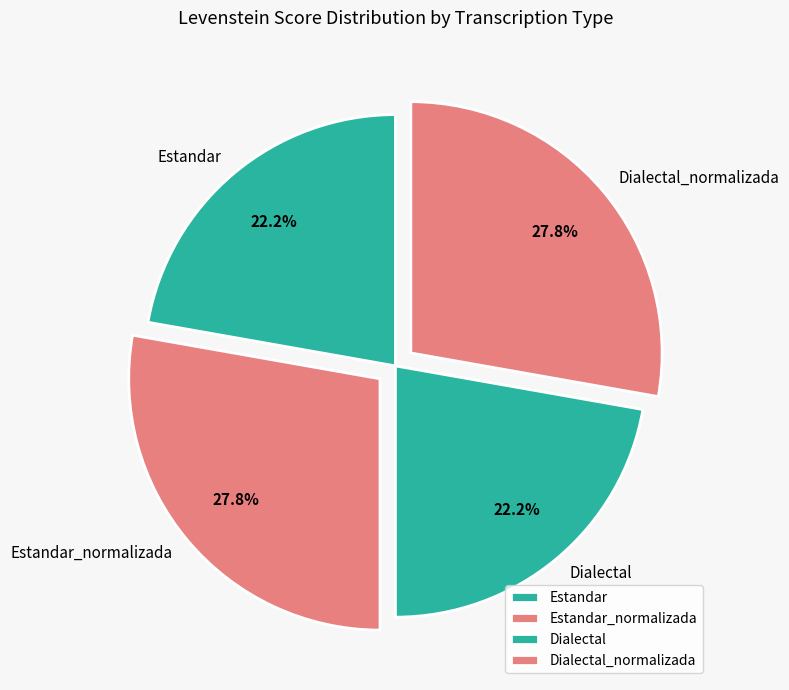

Does any single category account for the majority?

No